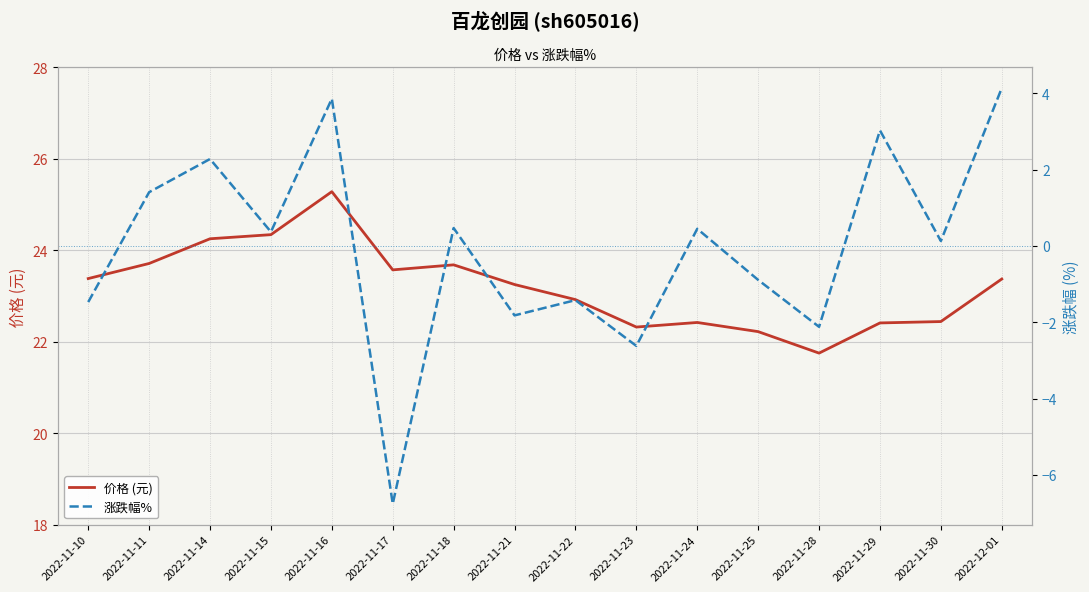

The value of 价格 (元) at 2022-11-16 is 5.1. True or false?

False